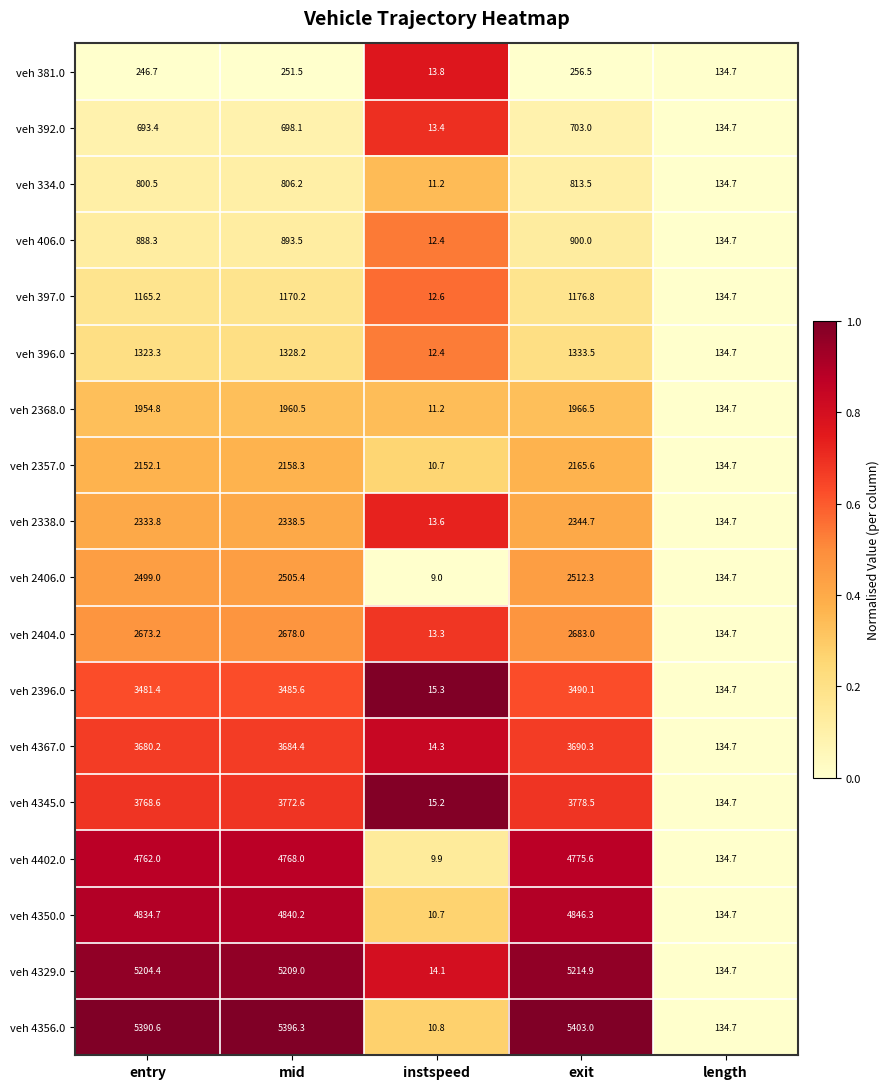

What value does the veh 4367.0 series have at entry?

3680.2